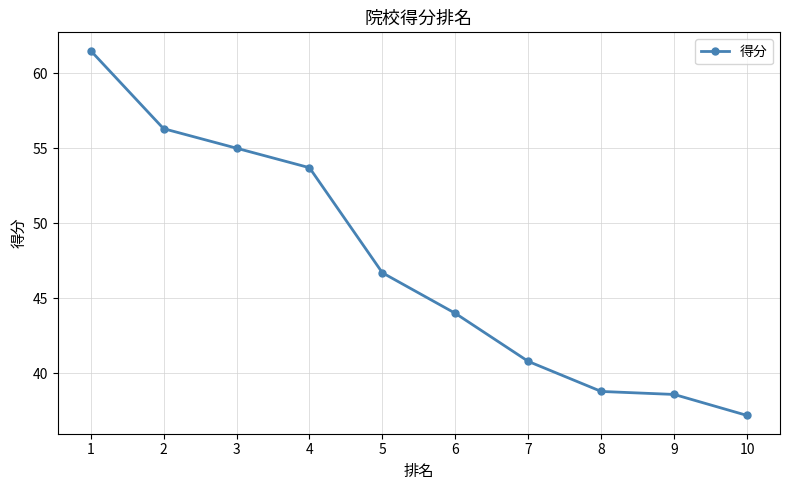

What is the average value?

47.3